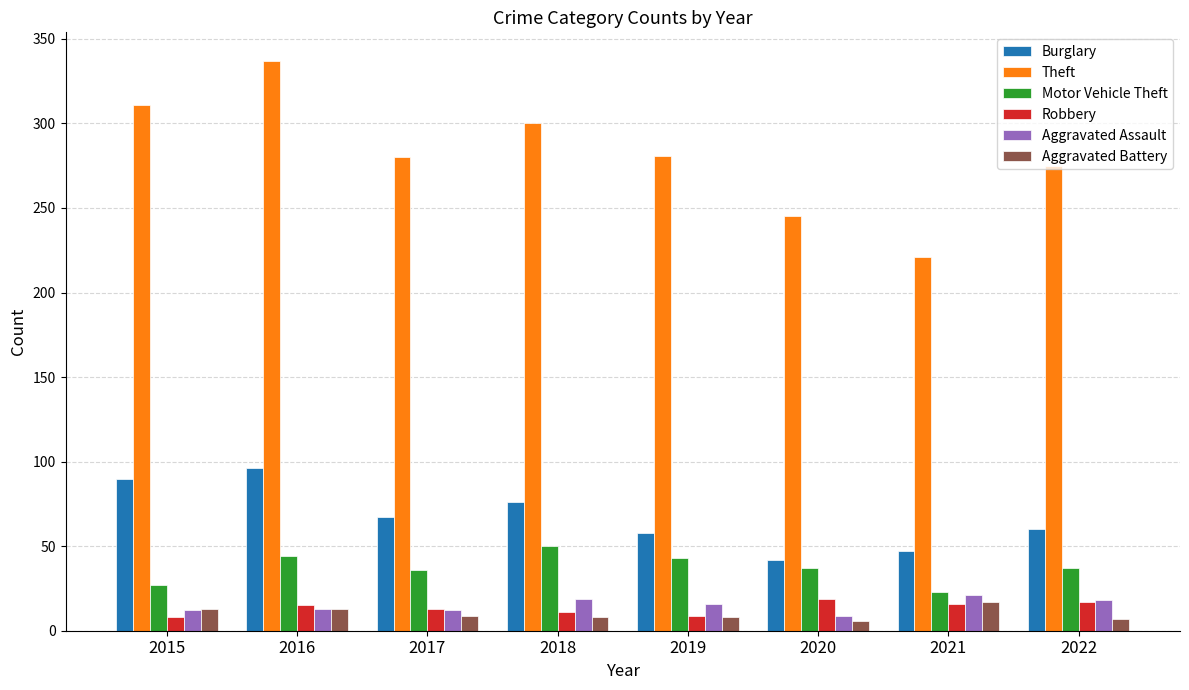

What is the value of the Theft bar at the 1st from the left?

311